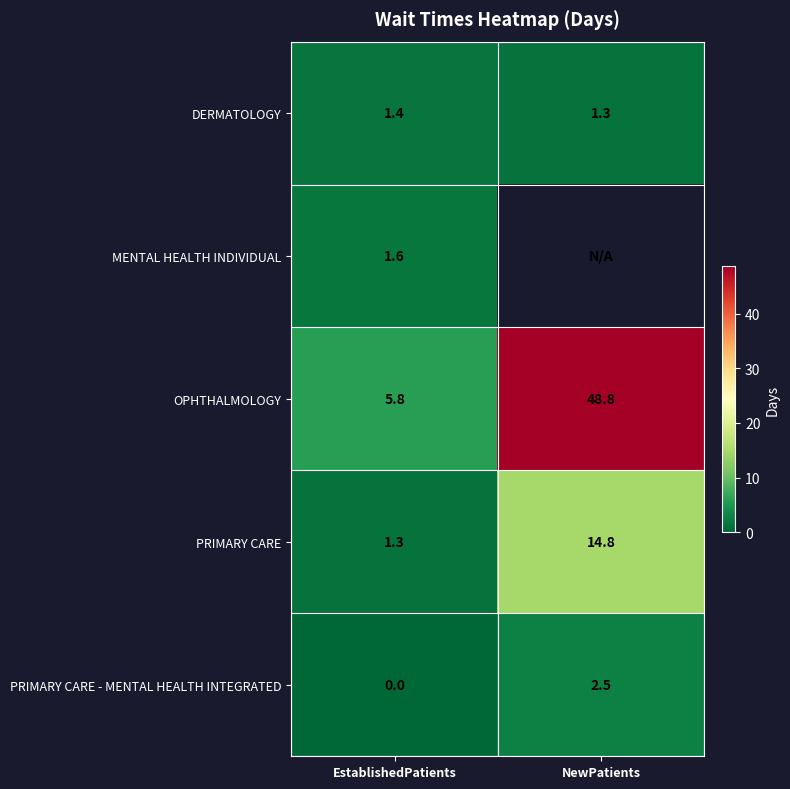

Rank the categories by PRIMARY CARE - MENTAL HEALTH INTEGRATED value from lowest to highest.

EstablishedPatients, NewPatients